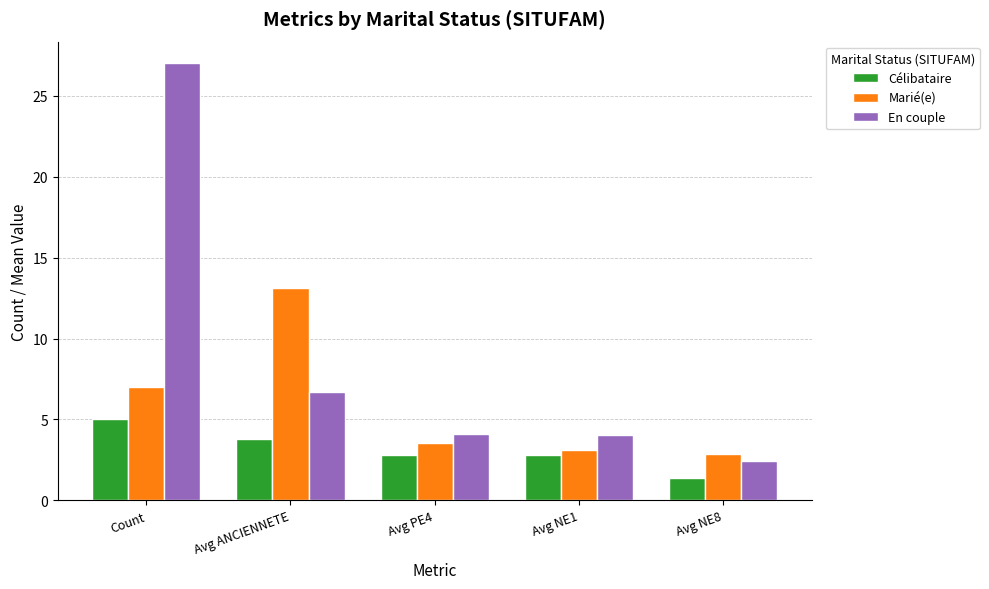

Which series has the largest total across all categories?

En couple